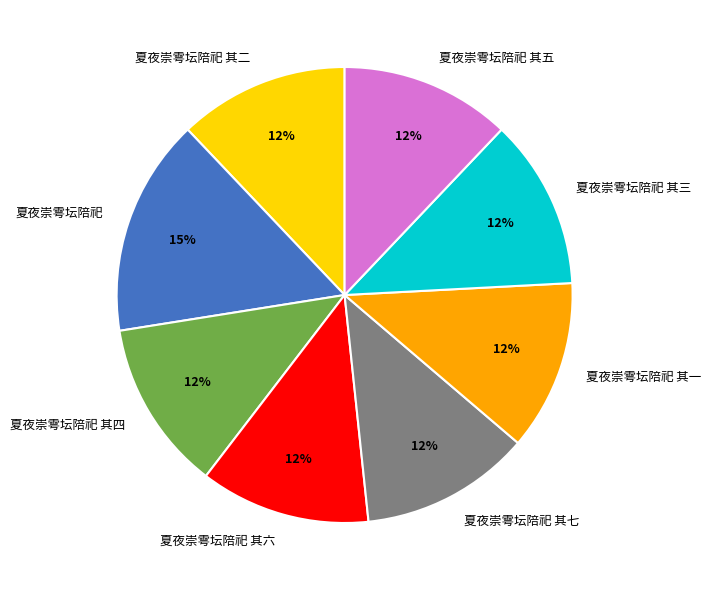

To the nearest percent, what portion does 夏夜崇雩坛陪祀 其一 represent?

12%